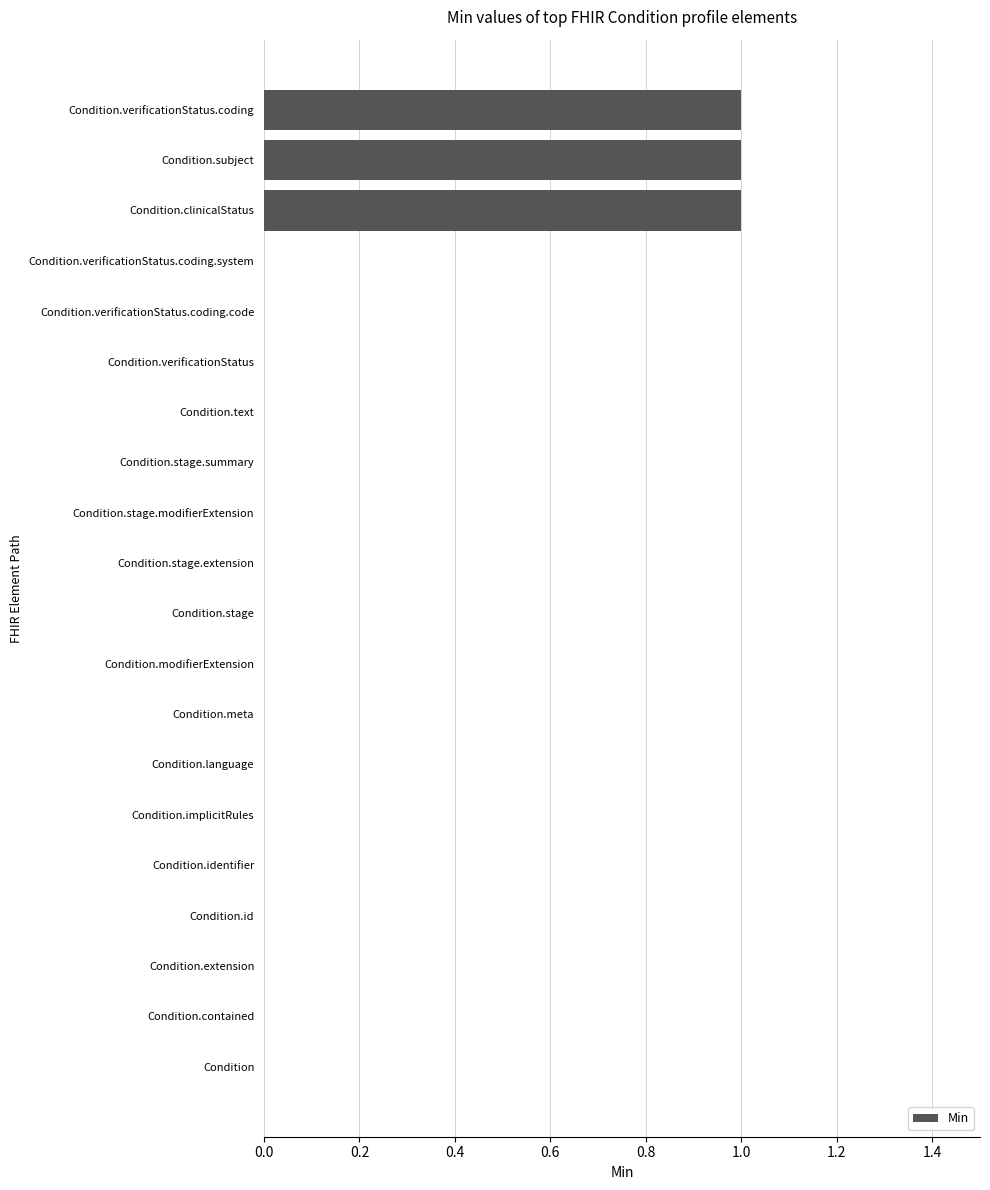

Reading top to bottom, transcribe all the data shown in this chart.

Condition.verificationStatus.coding=1	Condition.subject=1	Condition.clinicalStatus=1	Condition.verificationStatus.coding.system=0	Condition.verificationStatus.coding.code=0	Condition.verificationStatus=0	Condition.text=0	Condition.stage.summary=0	Condition.stage.modifierExtension=0	Condition.stage.extension=0	Condition.stage=0	Condition.modifierExtension=0	Condition.meta=0	Condition.language=0	Condition.implicitRules=0	Condition.identifier=0	Condition.id=0	Condition.extension=0	Condition.contained=0	Condition=0